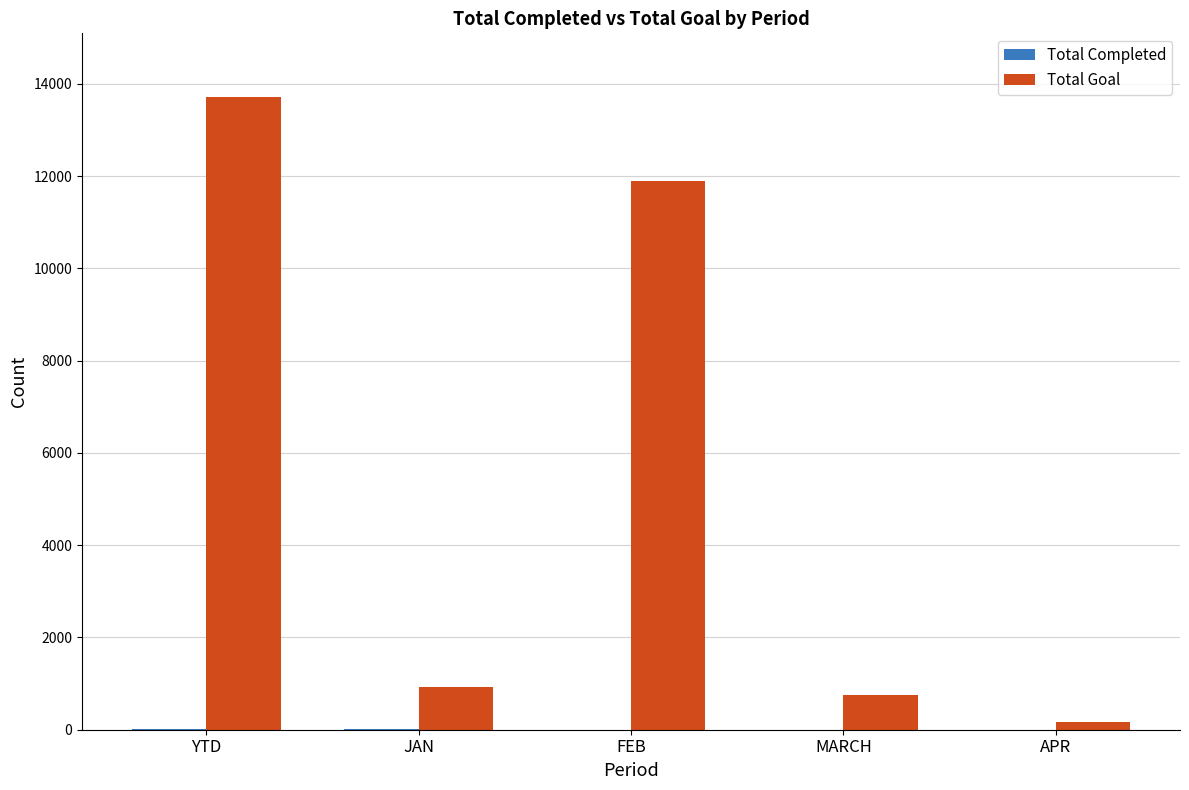

The value of Total Goal at MARCH is 753. True or false?

True